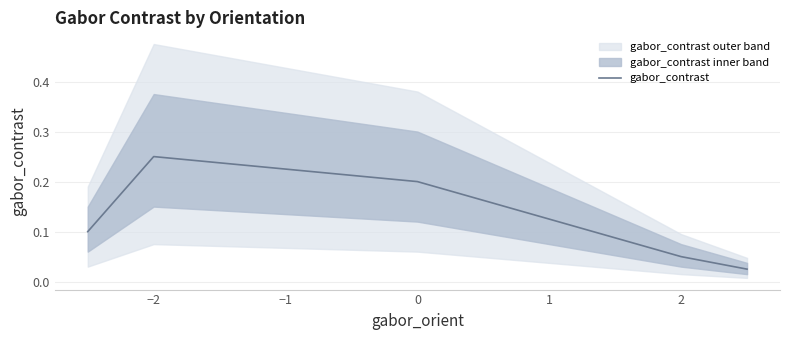

What is the sum of all values?

0.6